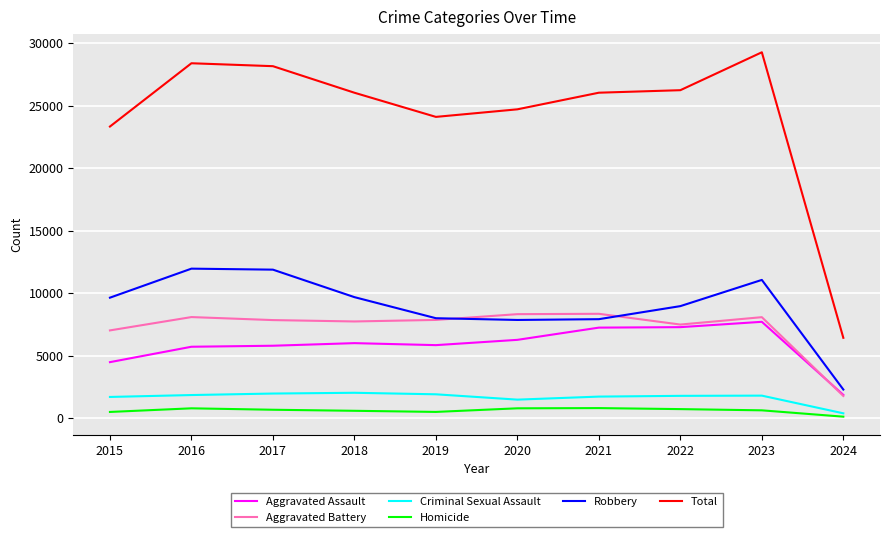

Which series has the largest total across all categories?

Total